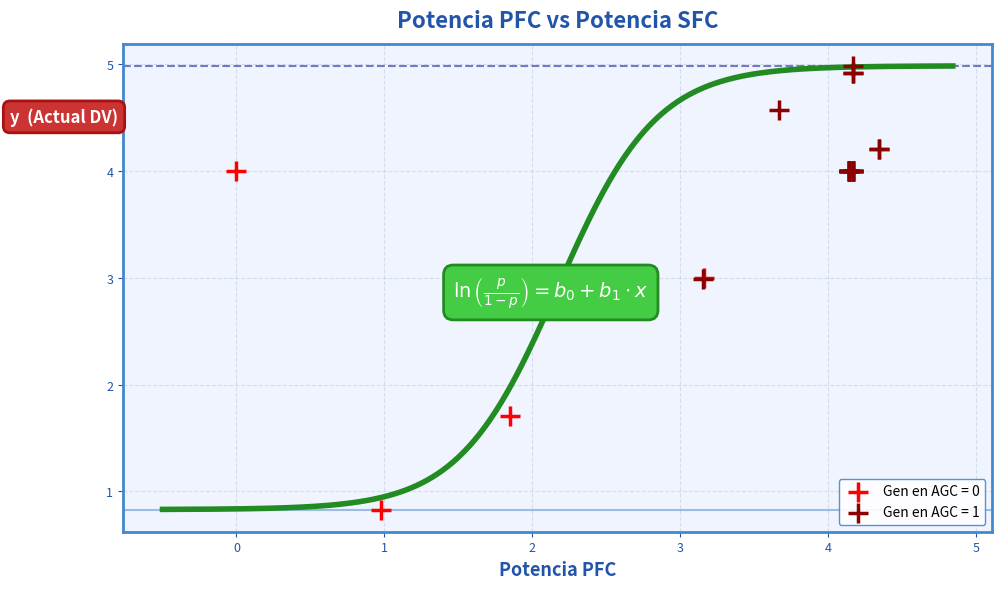

Which series has the largest Y range (max minus min)?

Gen en AGC = 0